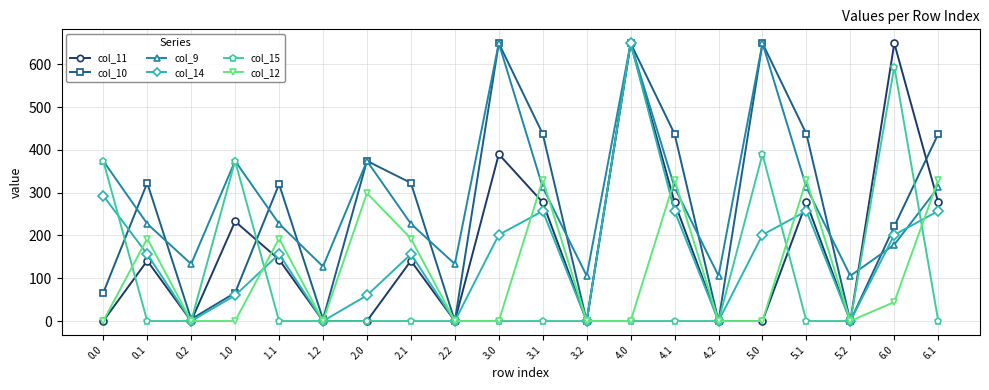

Is the value of col_9 at 5.2 greater than the value of col_14 at 5.1?

No